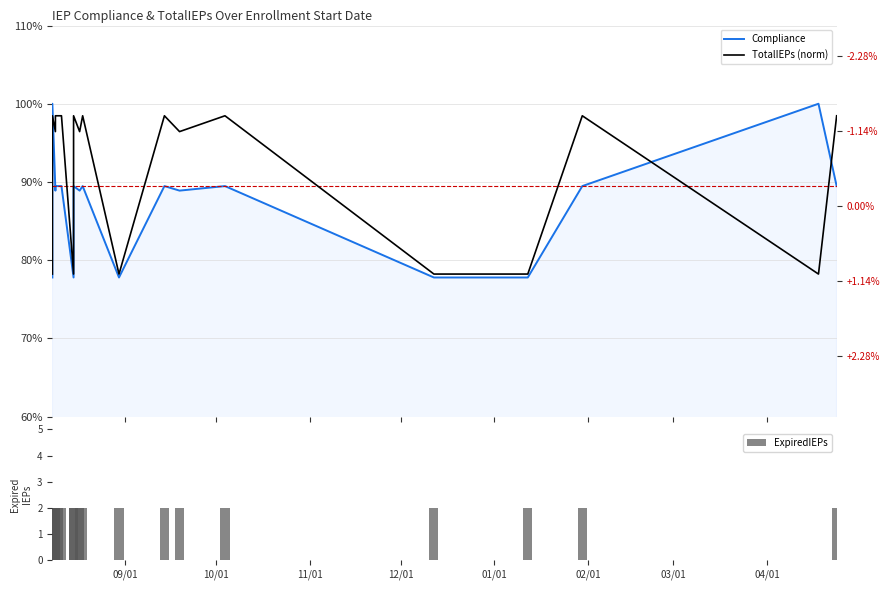

The value of ExpiredIEPs at 26 is 1.3. True or false?

False